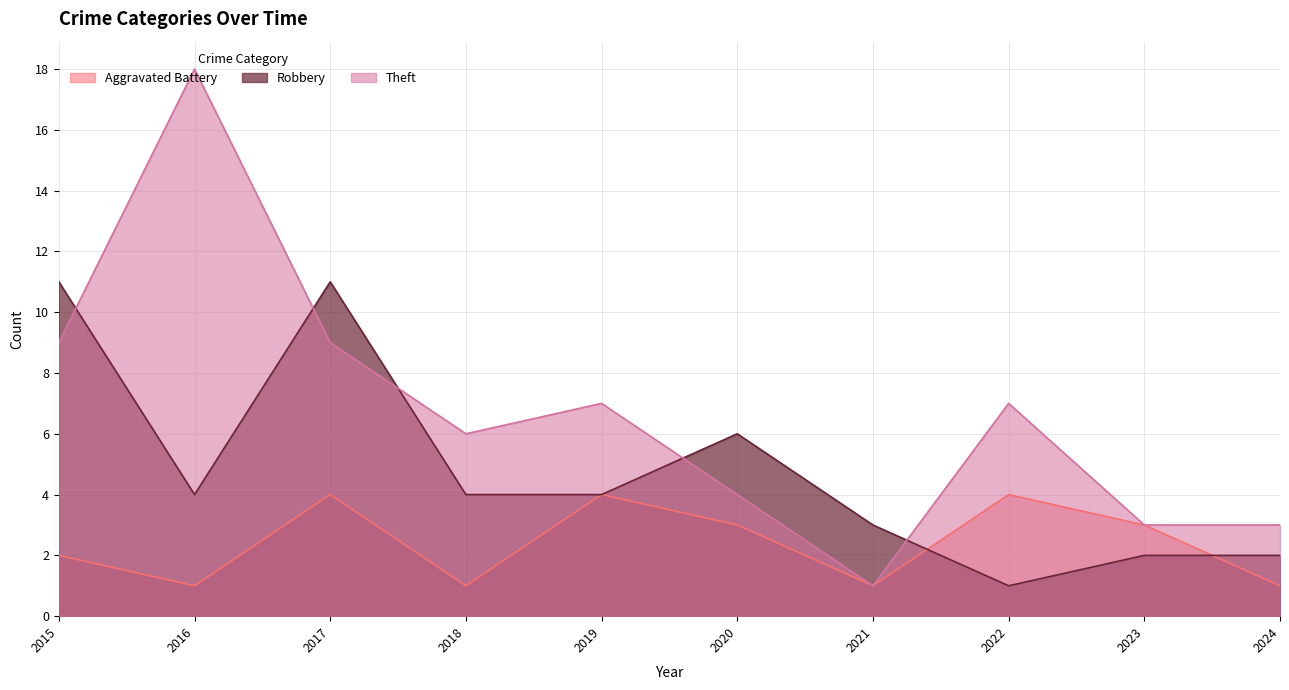

Where is Robbery nearest to the value 6?

2020